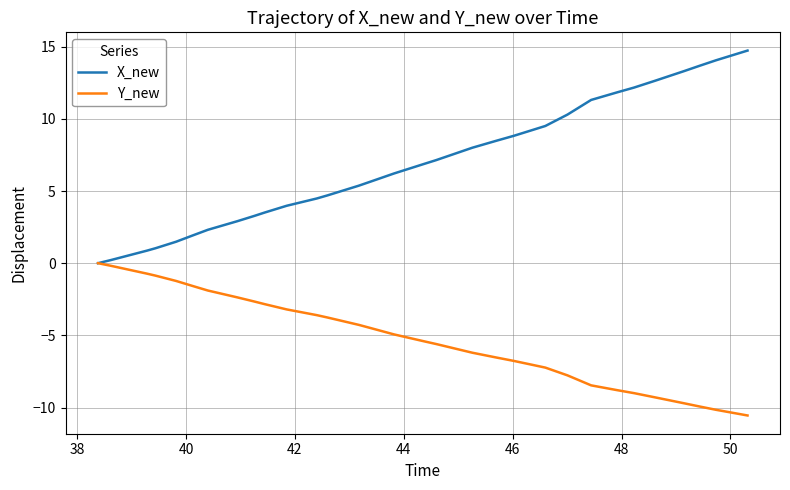

Rank the series by their maximum value, from lowest to highest.

Y_new, X_new